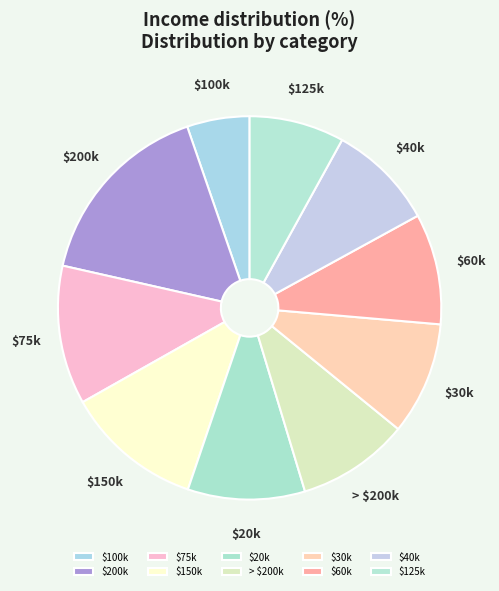

Count the number of slices in the pie.

10